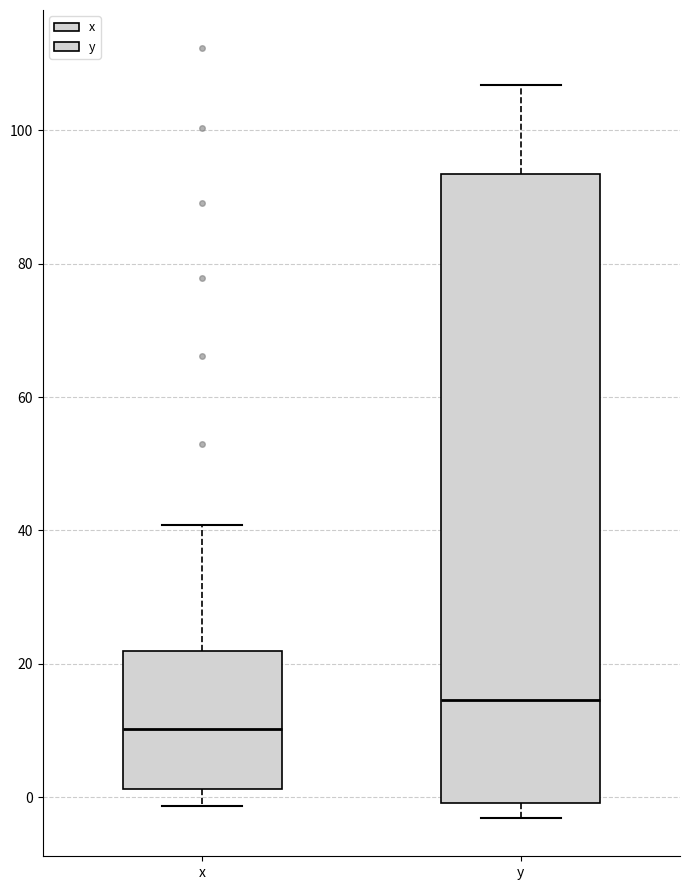

Where does the median line of the box for y sit on the y-axis? The values are not printed on the chart, so give them approximately, as read against the axis.

14